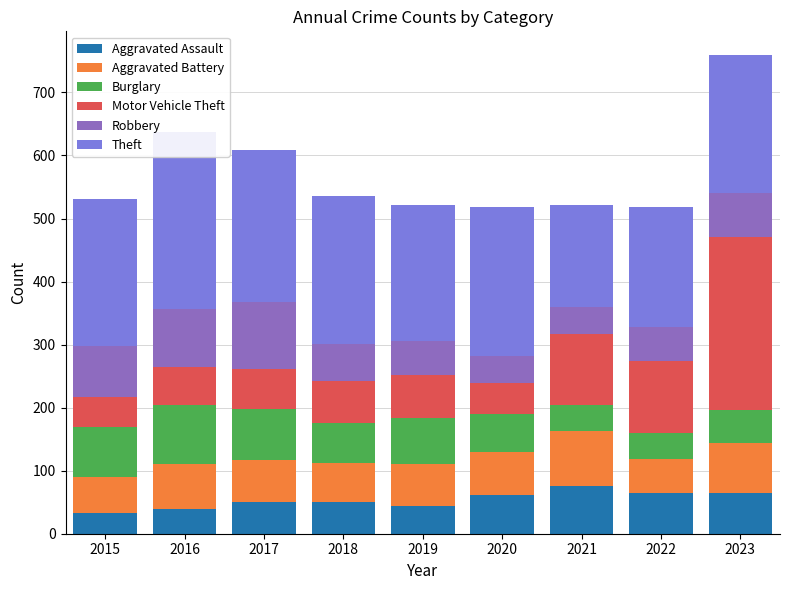

Reading right to left, what are all the values shown in this chart?

Aggravated Assault: 64	64	75	61	44	50	50	40	33
Aggravated Battery: 80	54	88	68	67	62	67	70	57
Burglary: 52	41	41	61	73	63	81	94	79
Motor Vehicle Theft: 274	115	113	49	67	68	63	61	48
Robbery: 70	54	43	43	55	58	106	91	81
Theft: 219	191	162	237	215	234	241	282	233